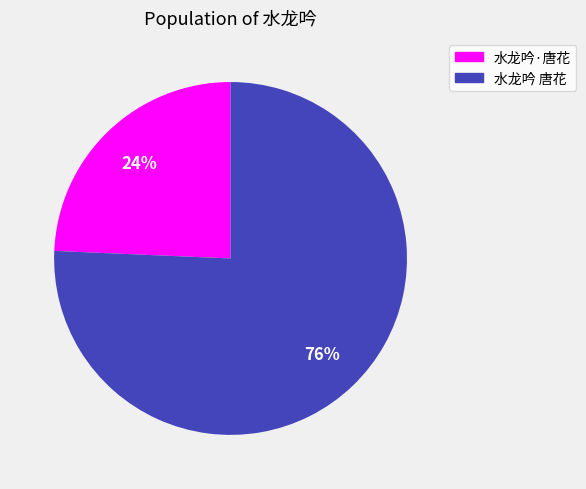

To the nearest percent, what percentage of the pie is 水龙吟·唐花?

24%